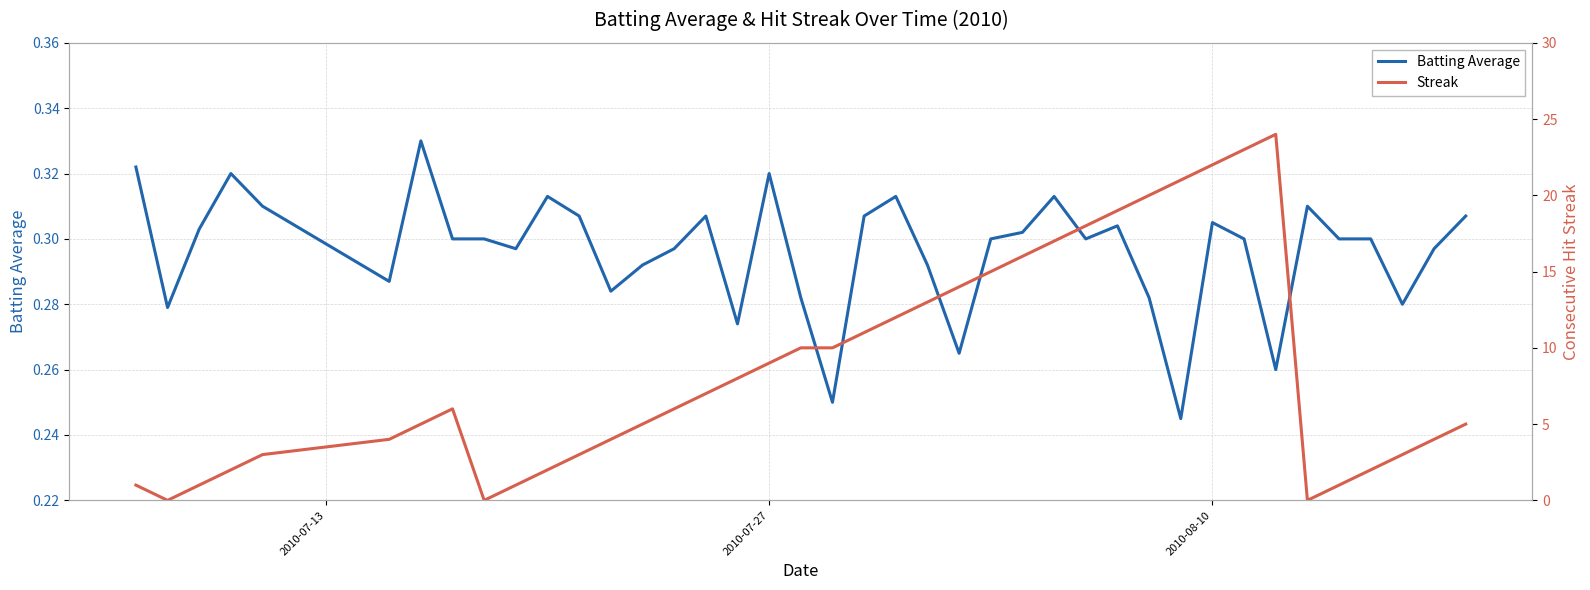

In Batting Average, how many points are higher than both neighbors (excluding endpoints)?

10